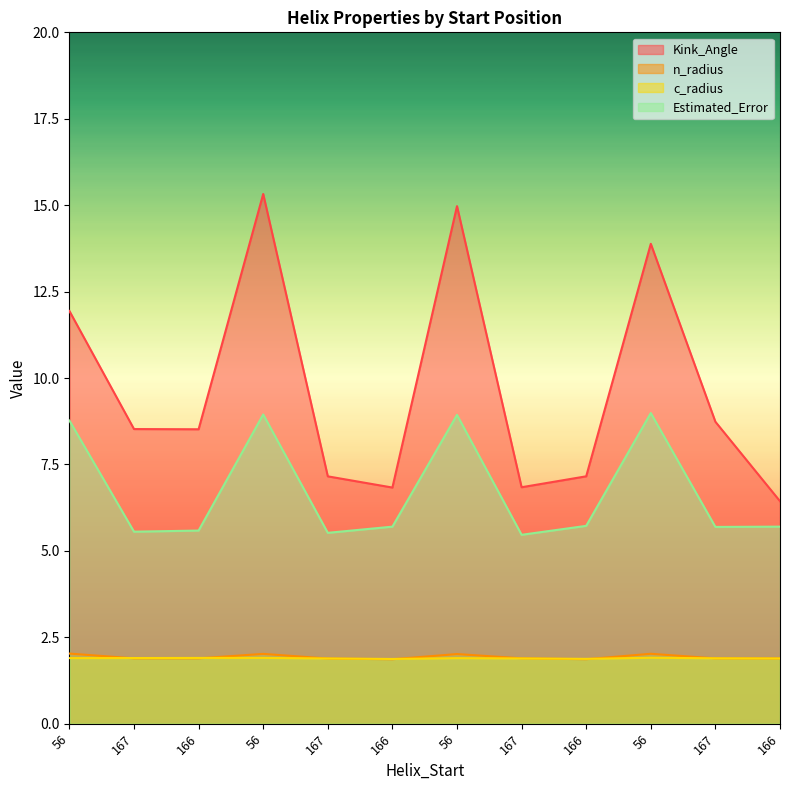

What is the difference between the second highest and minimum values in the Kink_Angle series?

8.5